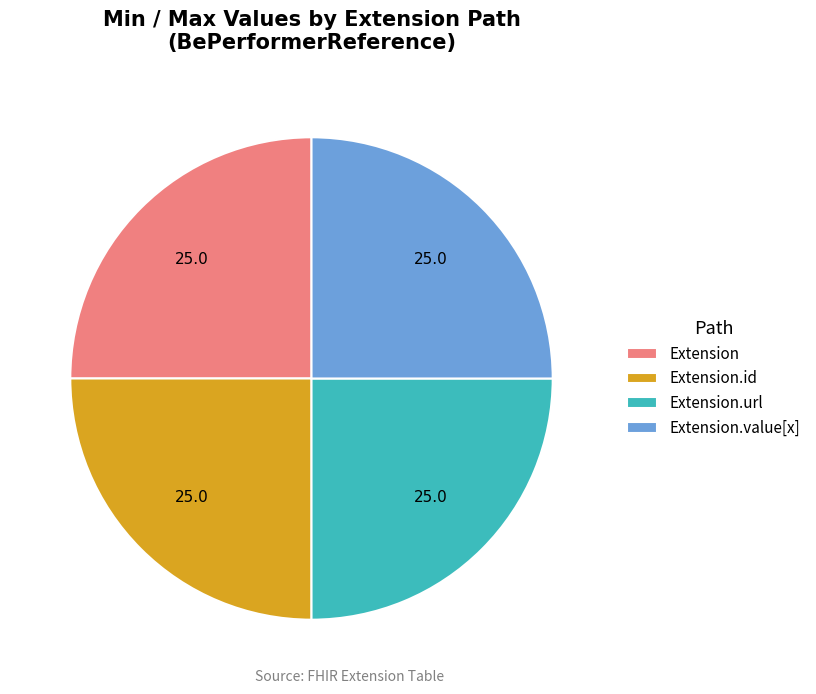

Does Extension.url account for over 50% of the chart?

No